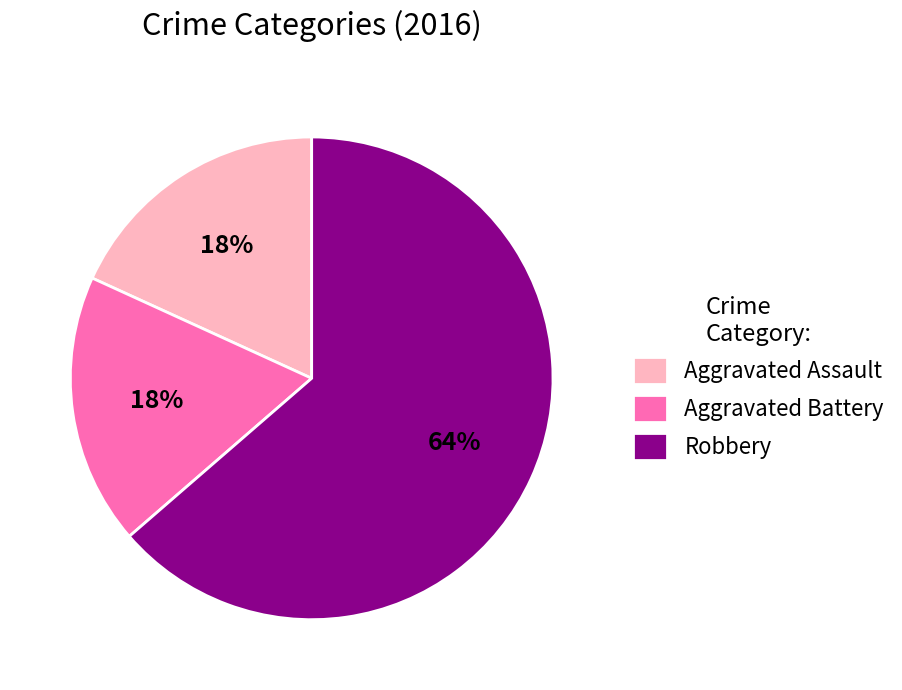

Which category has the biggest portion of the pie?

Robbery